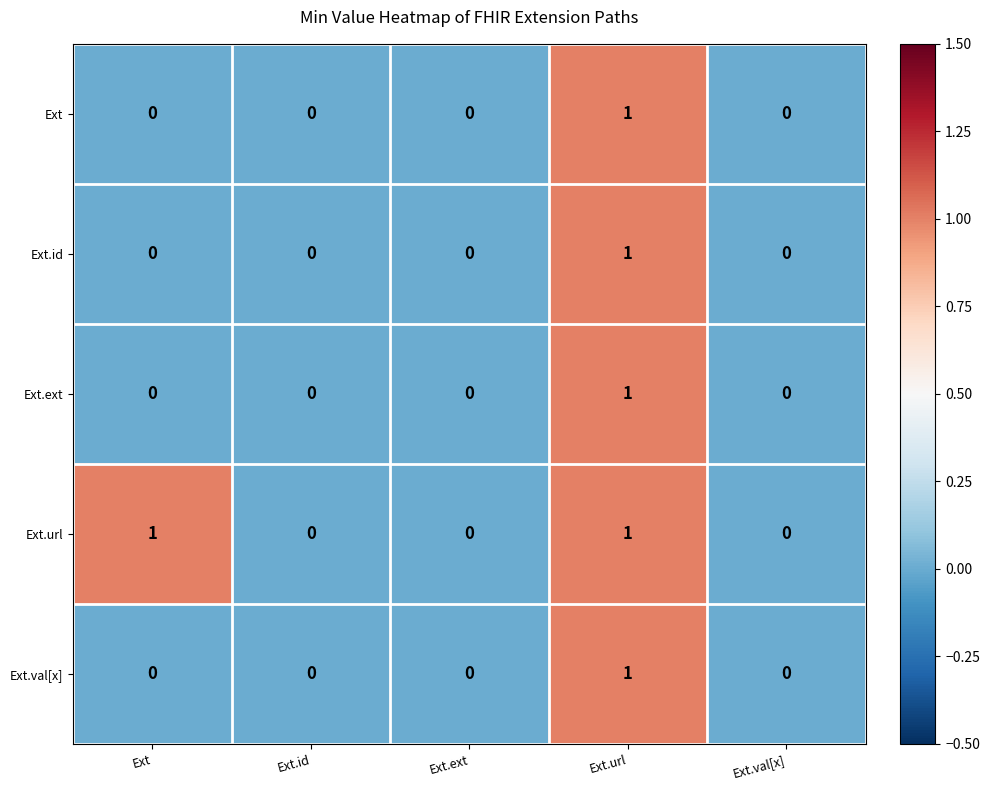

The Ext.url series shows 0 at Ext.val[x]. True or false?

True